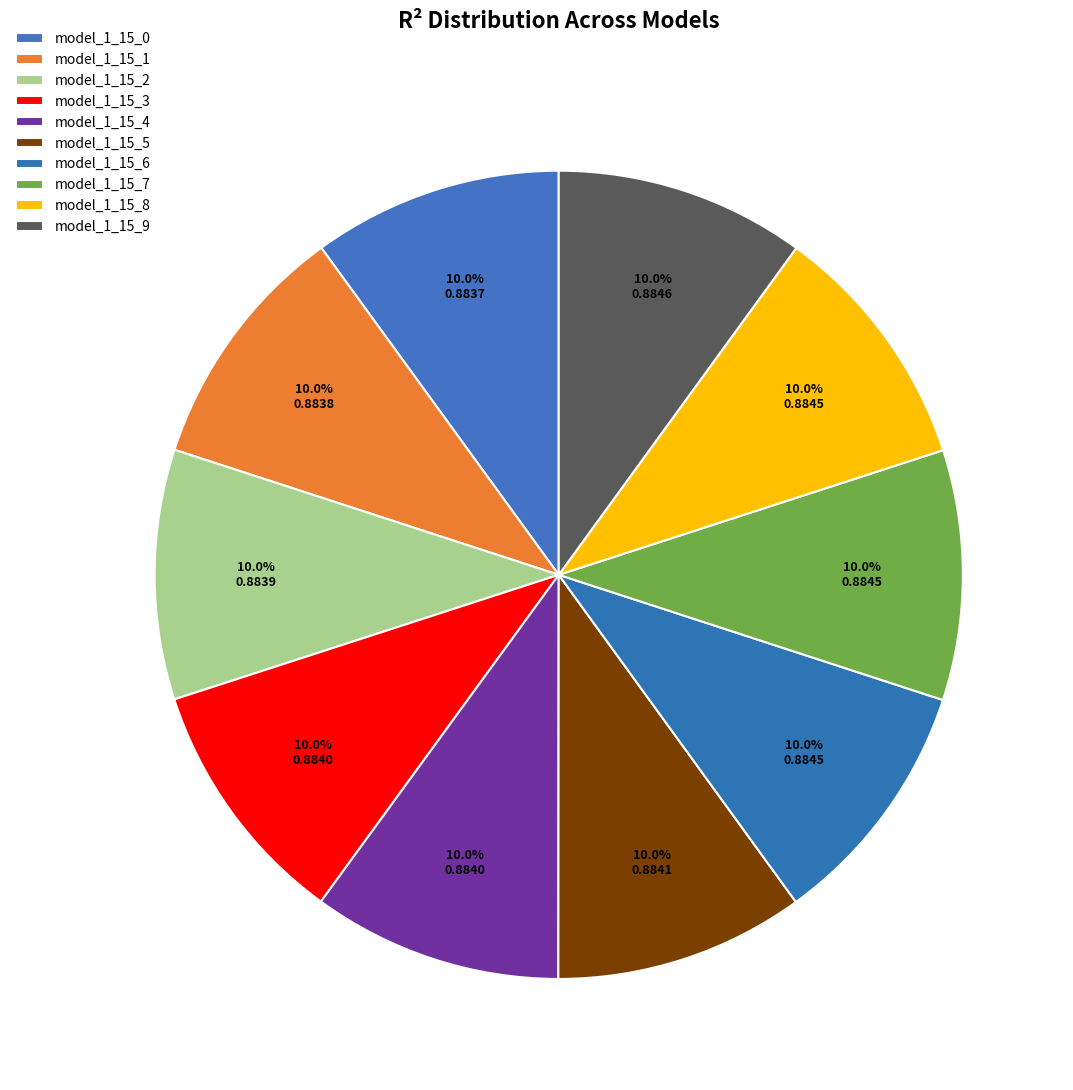

The model_1_15_5 slice represents 4% of the pie. True or false?

False